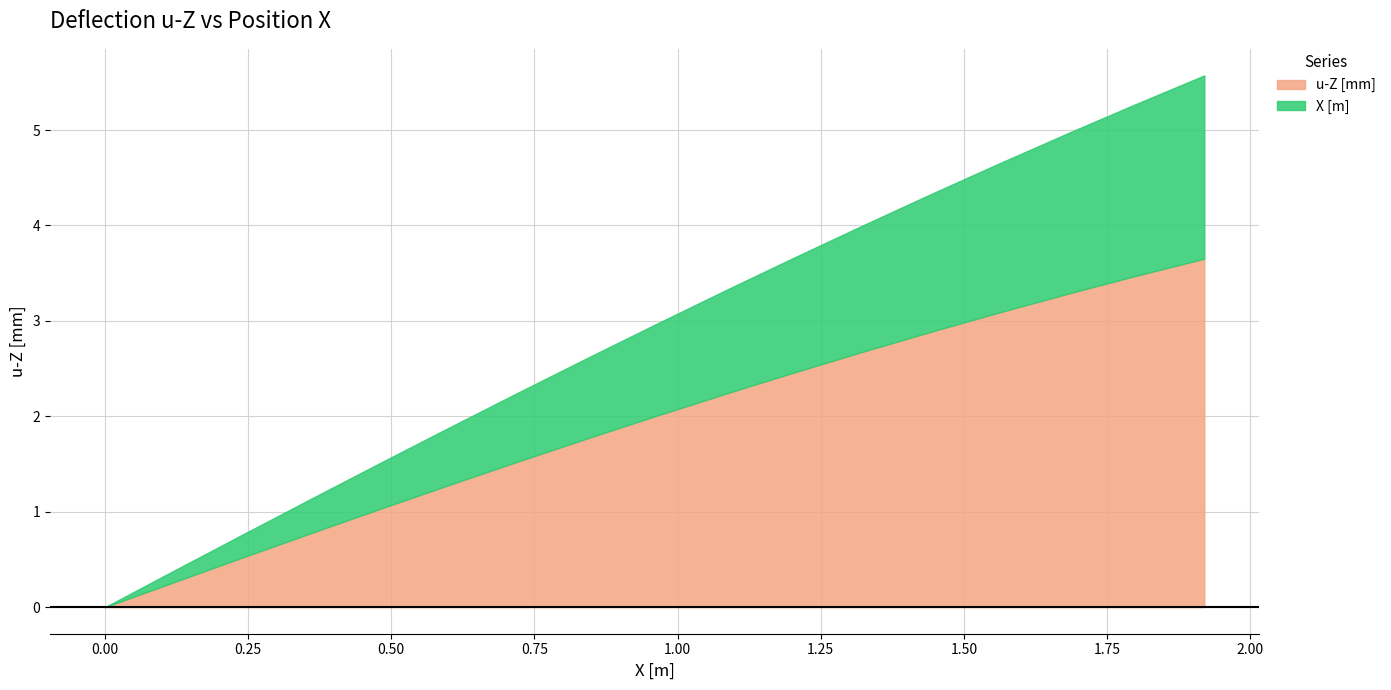

At which label does X [m] first exceed 1?

10